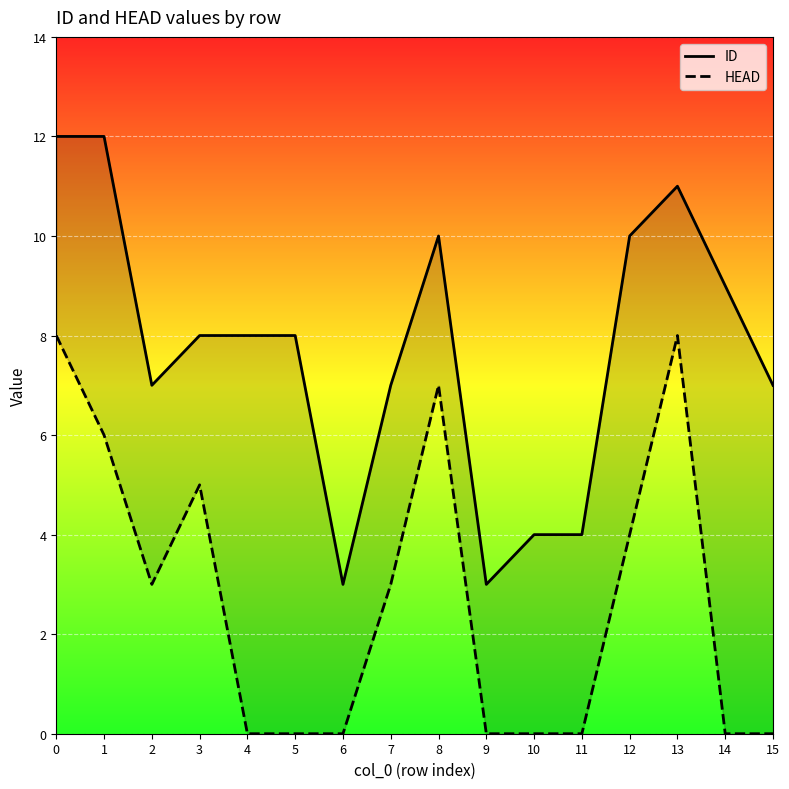

At 7, list the series in order from largest to smallest.

ID, HEAD